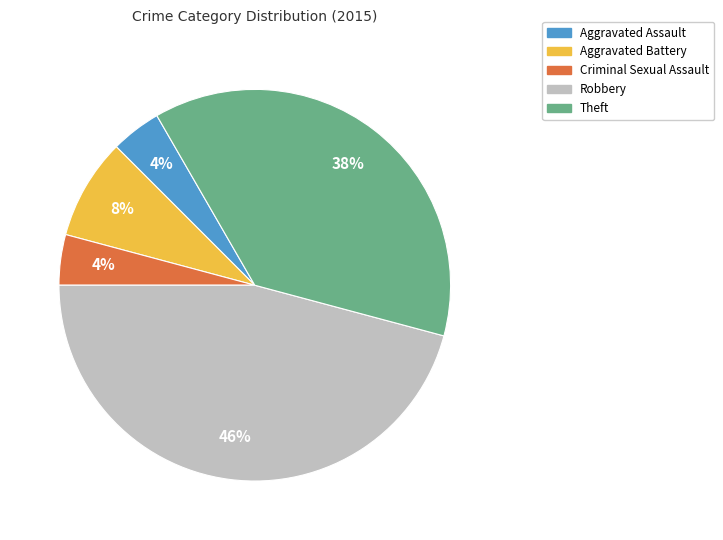

Is there a majority slice in this chart?

No